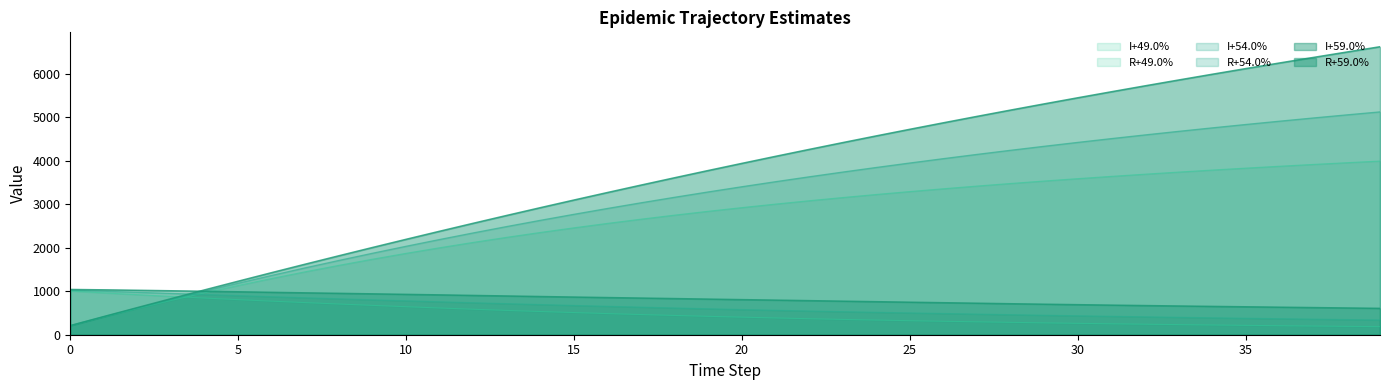

Is it true that I+54.0% equals 734.2 at 21?

False